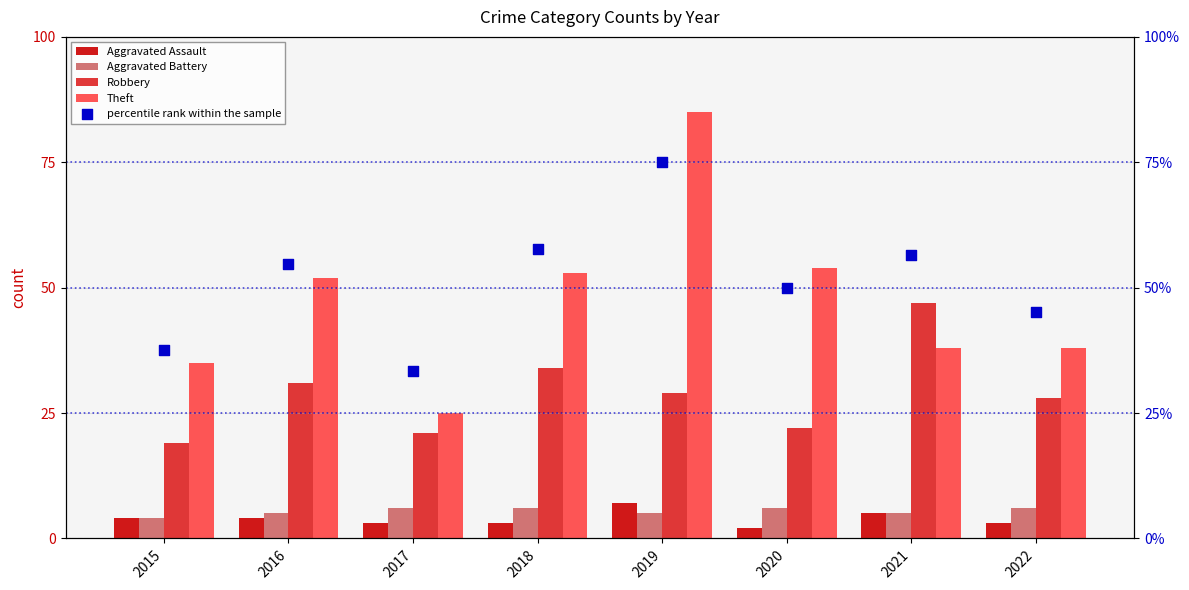

At how many categories does at least one series exceed 57?

2